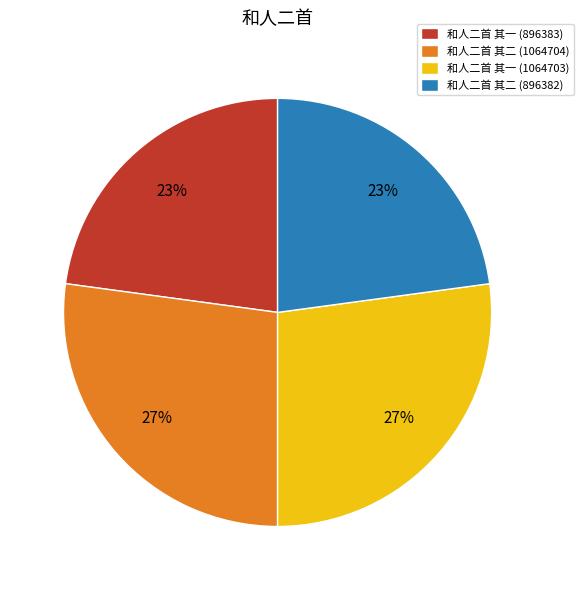

What percentage is the 和人二首 其一 (896383) slice, to the nearest percent?

23%